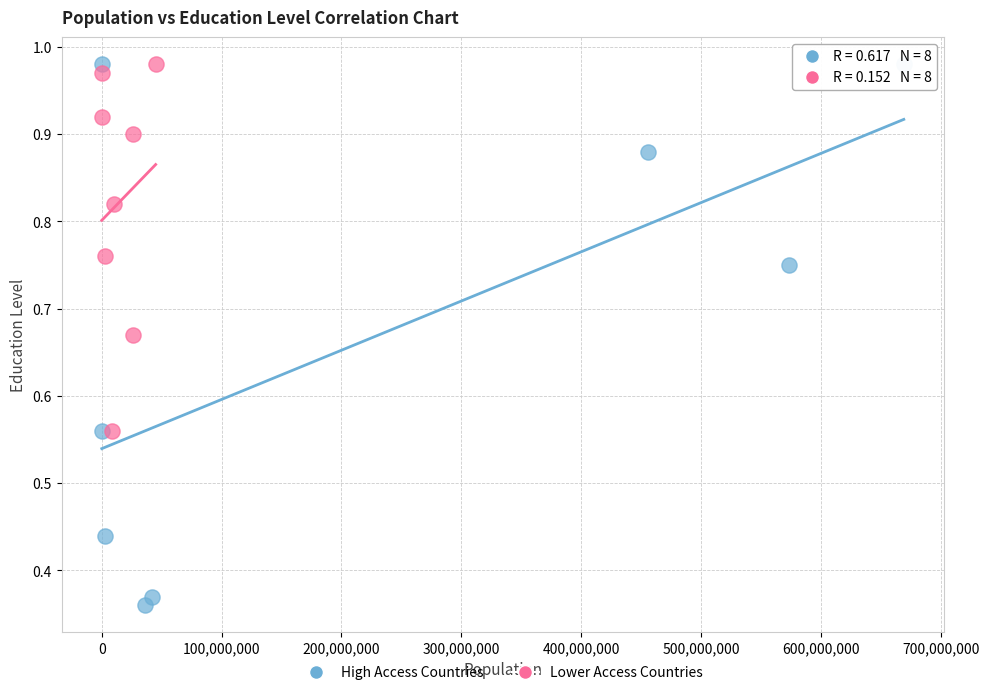

Which series reaches the minimum Y coordinate?

High Access Countries